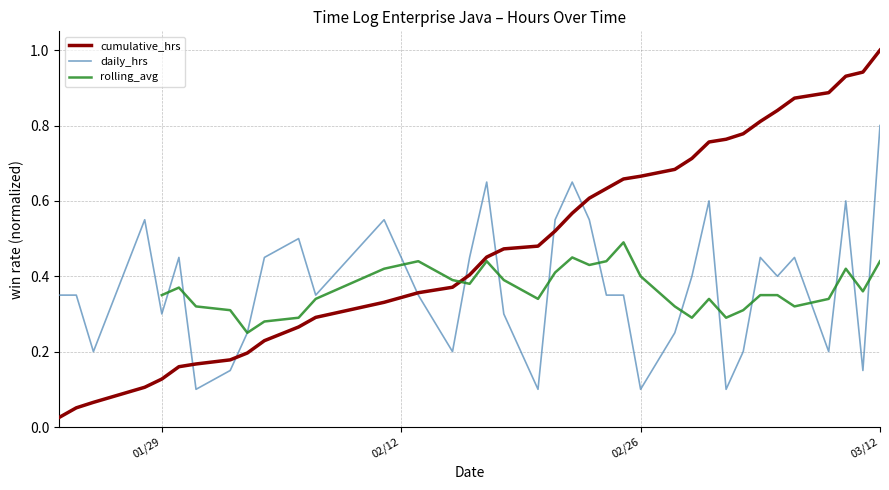

Is it true that daily_hrs equals 0.2 at 01/29?

False